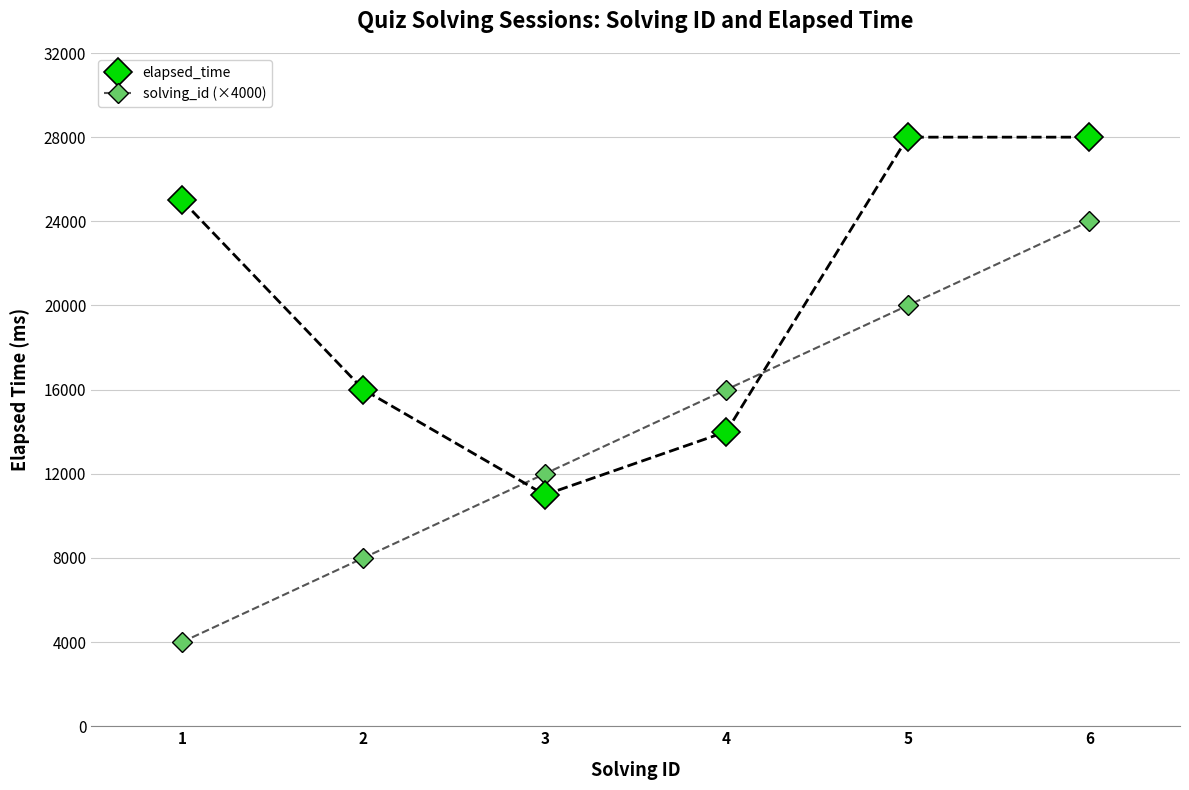

True or false: solving_id (×4000) has more than 1 interior local peaks.

False